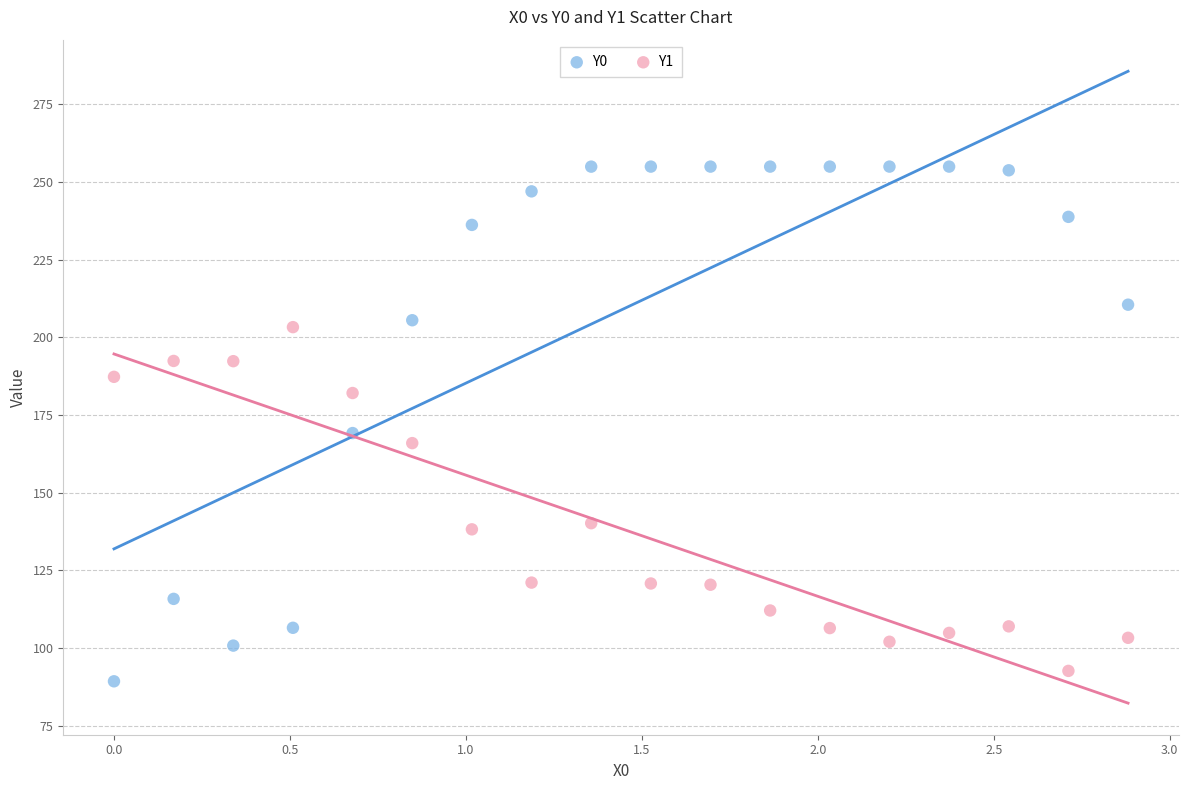

In the Y0 series, what Y value is closest to 172?

169.2